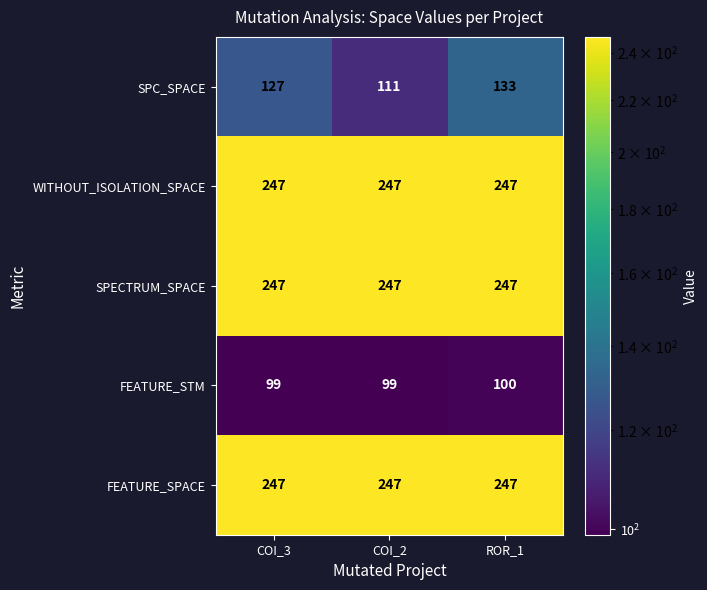

What is the lowest value of the FEATURE_STM series?

99